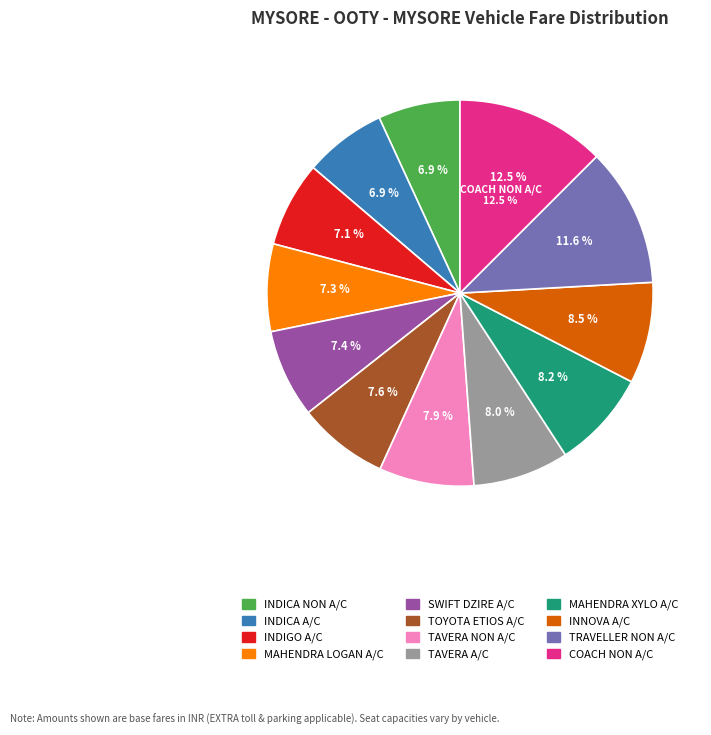

True or false: INDICA NON A/C accounts for 19% of the total.

False